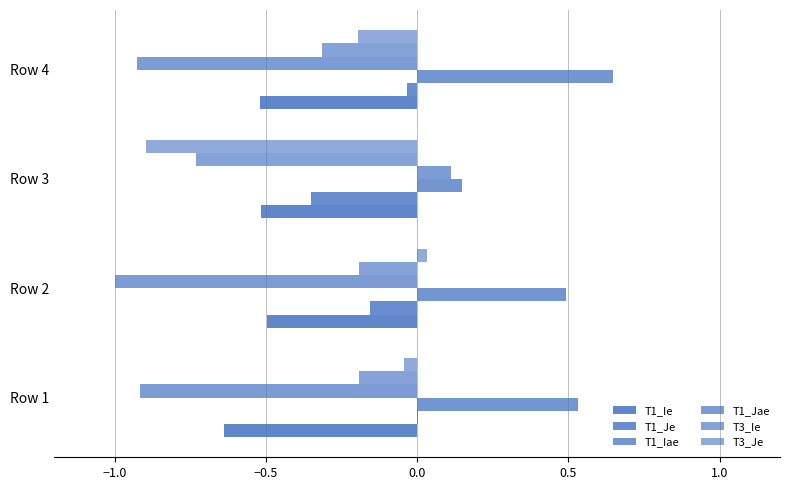

How many series are shown in this chart?

6